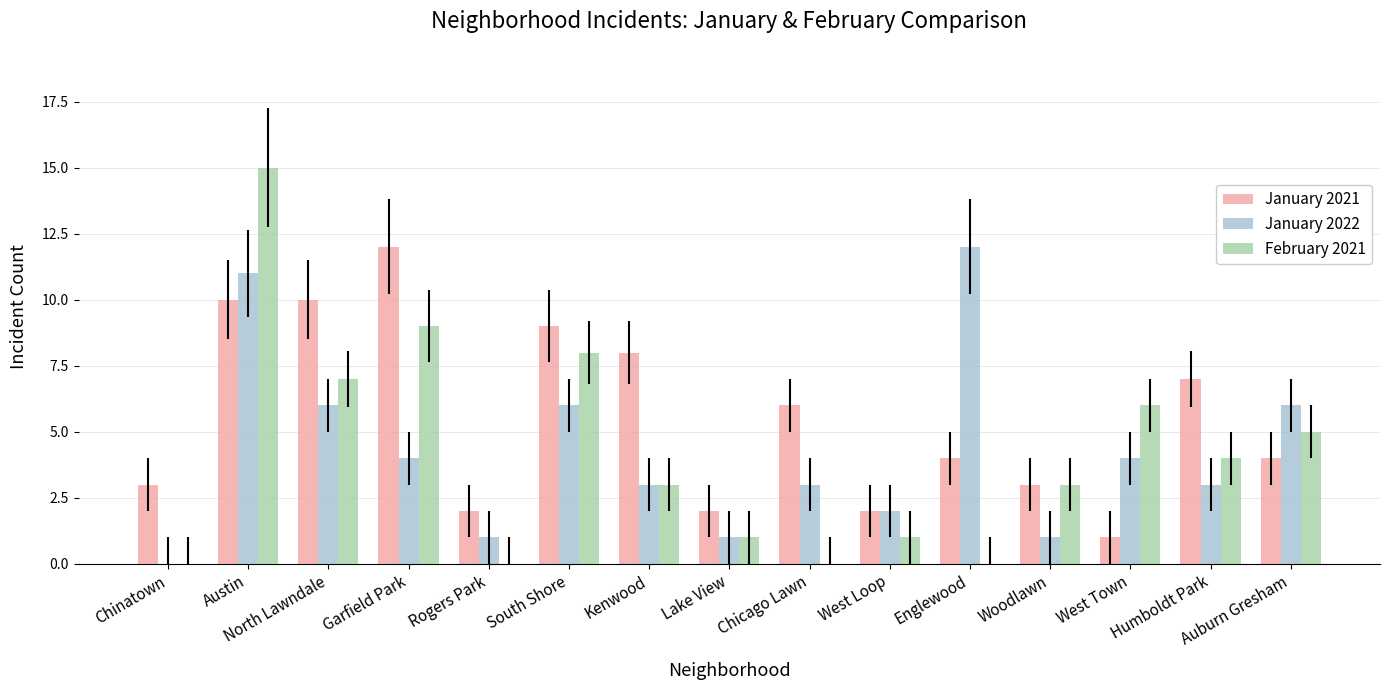

Which category has the highest value in the January 2022 series?

Englewood